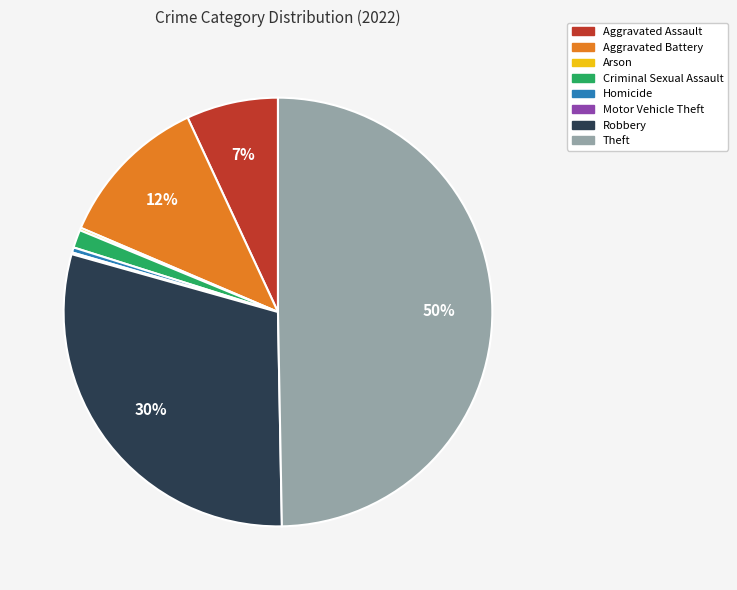

What percentage is the Criminal Sexual Assault slice, to the nearest percent?

1%